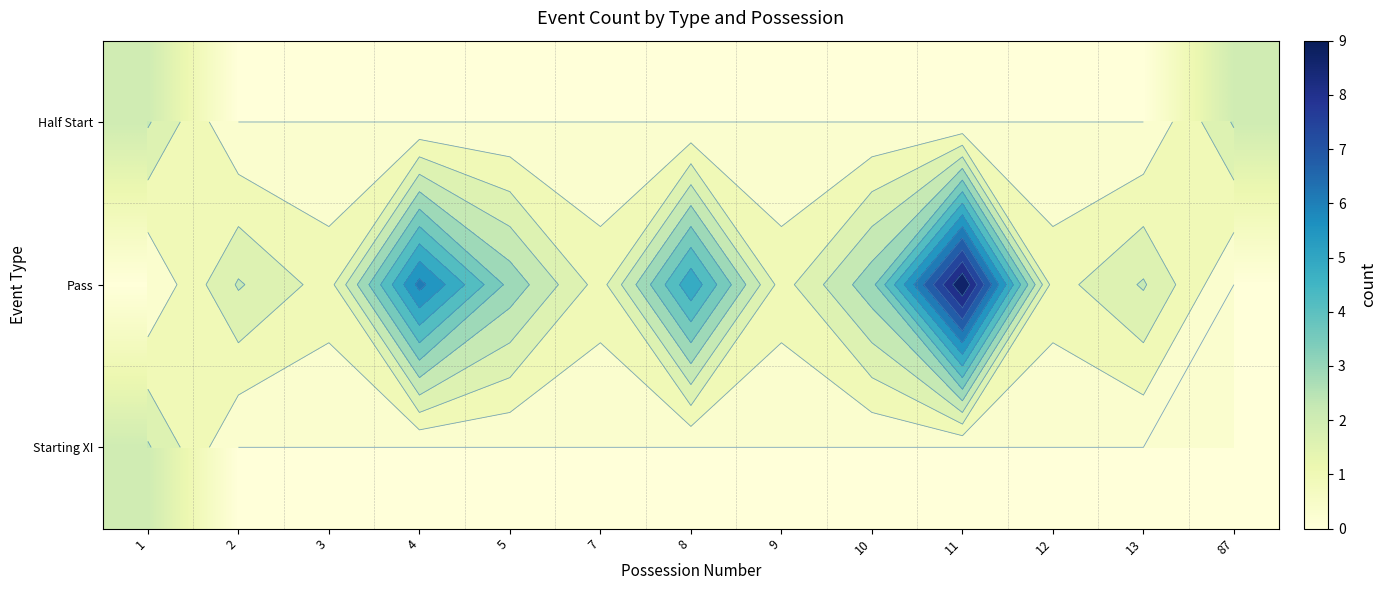

True or false: Pass has a value of 6 at 4.

True